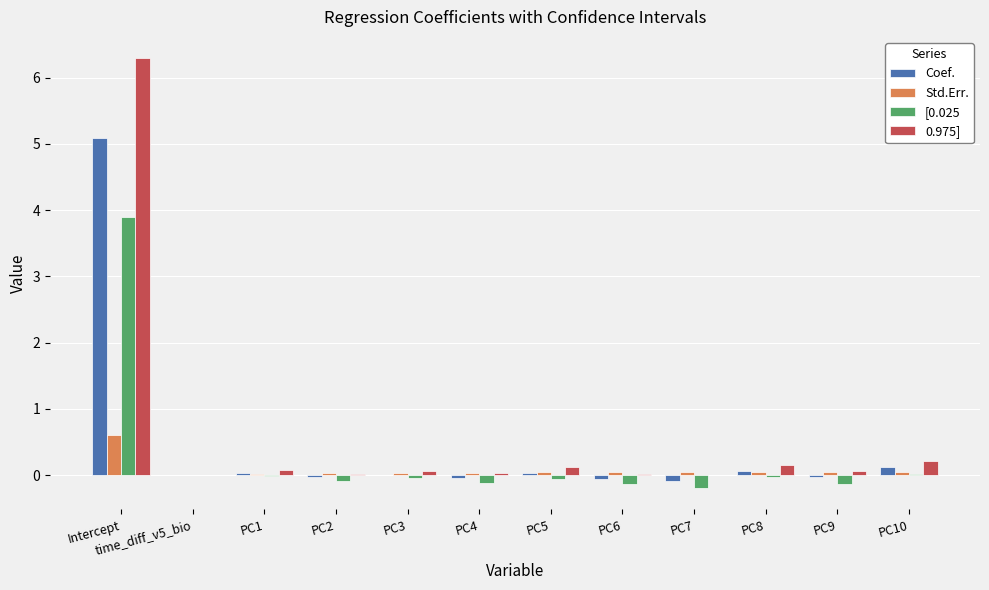

Where is Coef. nearest to the value 2?

PC10